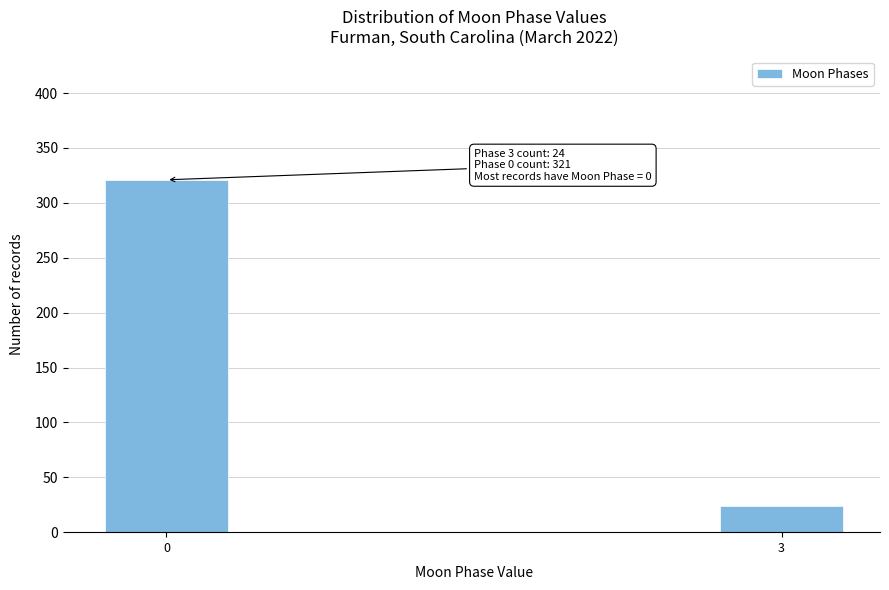

Reading right to left, list all the values displayed in this chart.

3=24	0=321